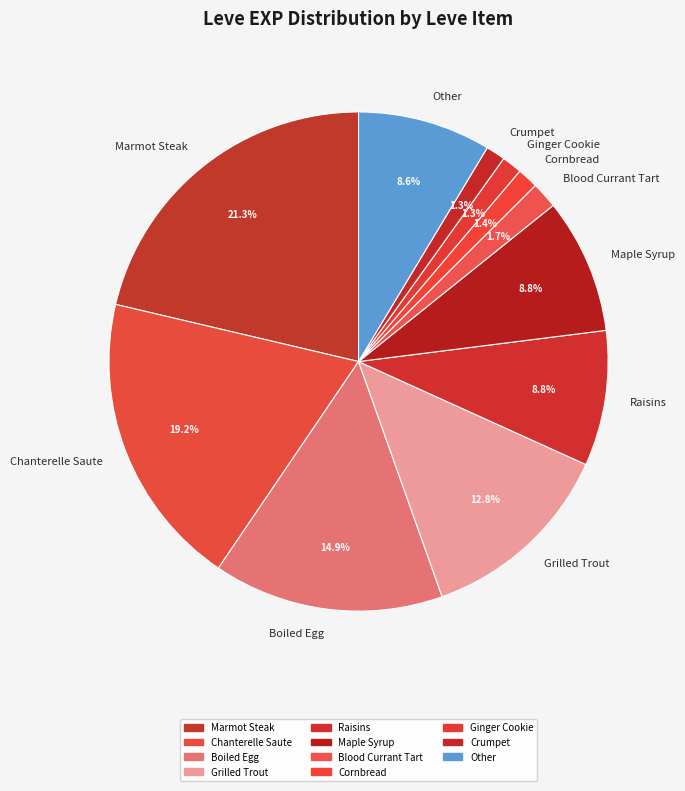

How many slices are in this pie chart?

11